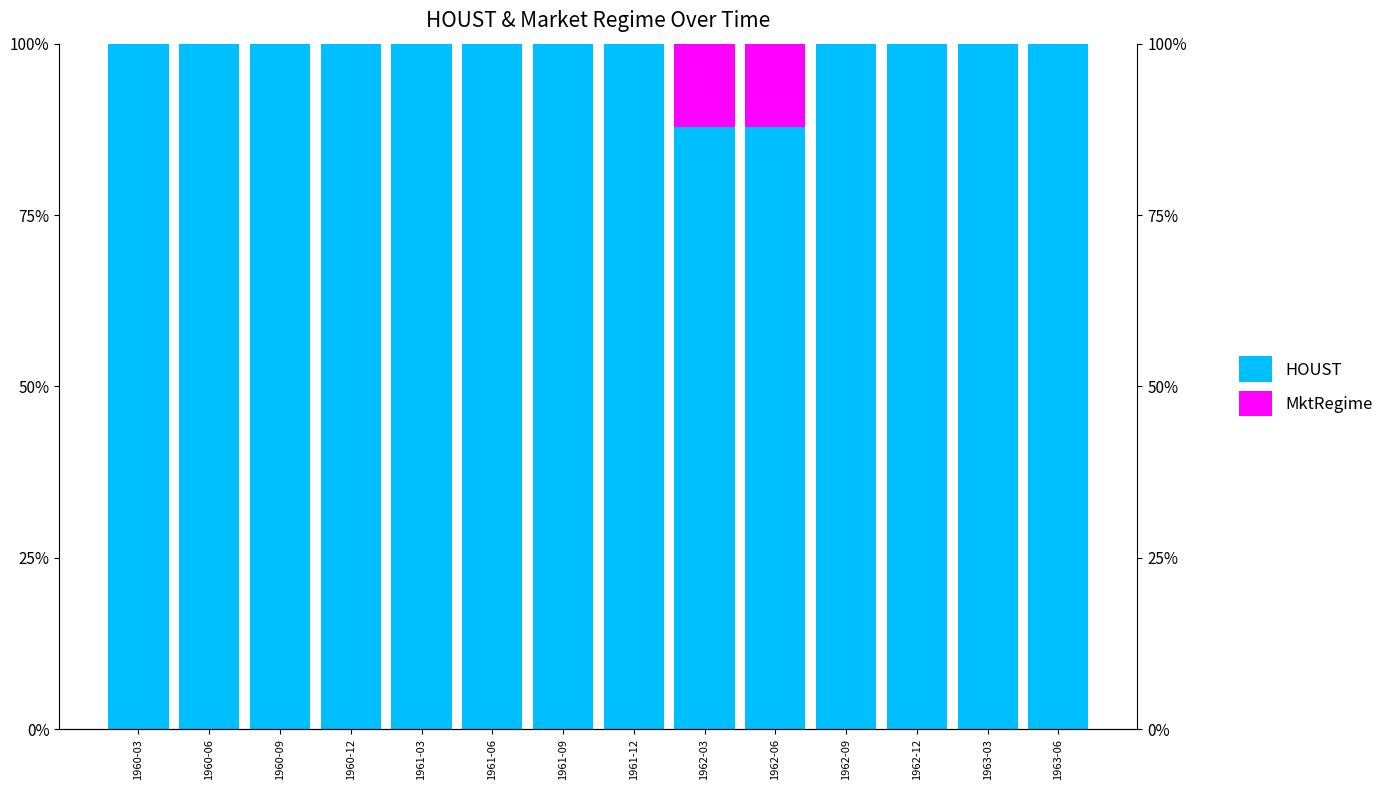

What position from the left is 1960-09?

3